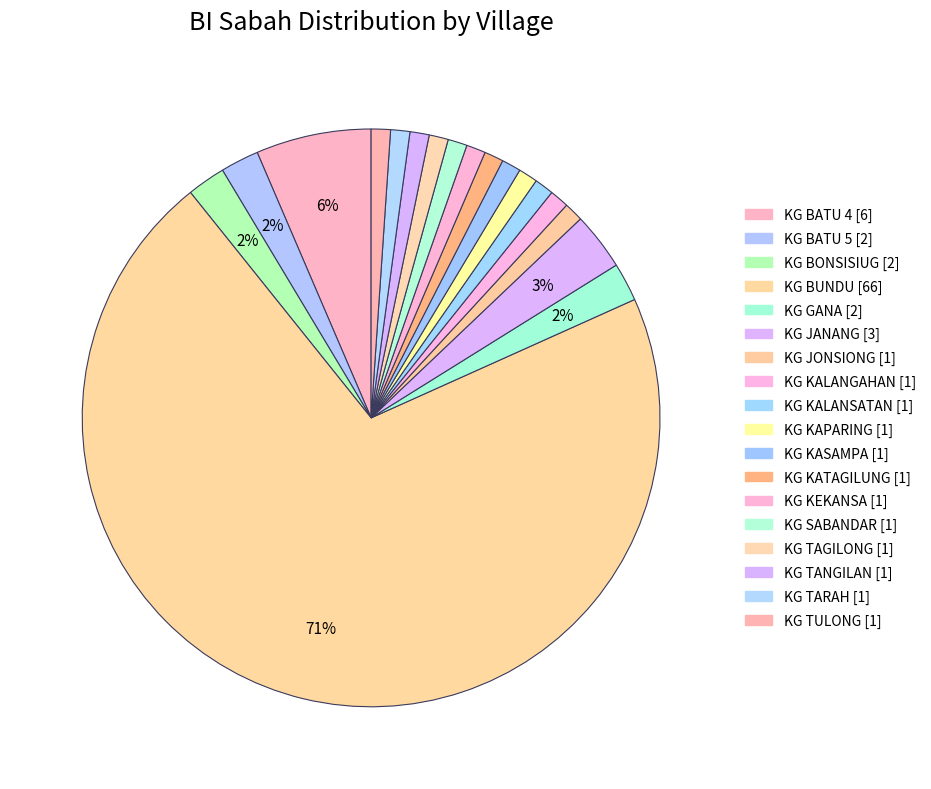

Which has a higher value, KG JANANG or KG BONSISIUG?

KG JANANG